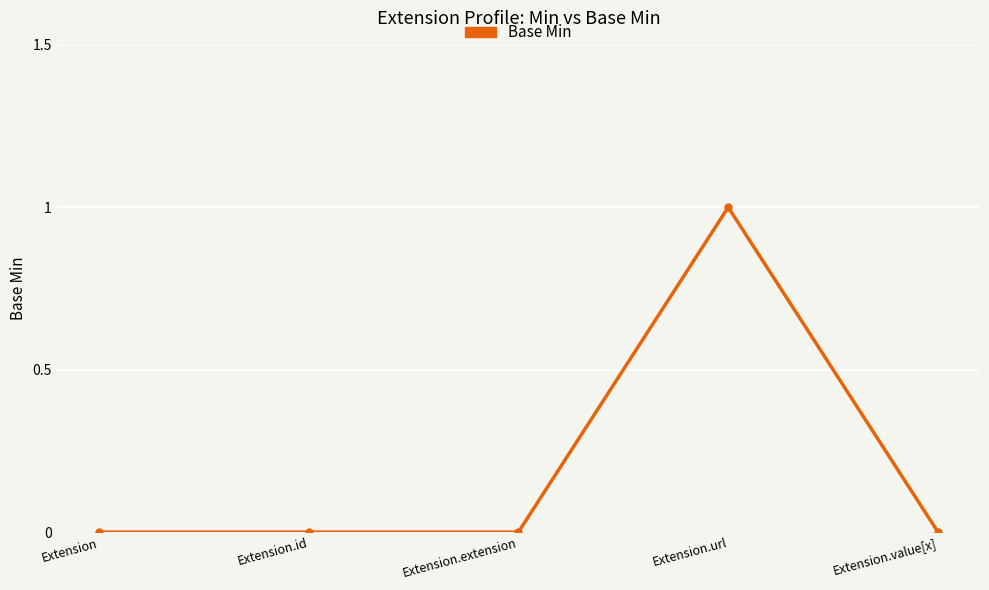

Does the chart have visible grid lines?

Yes